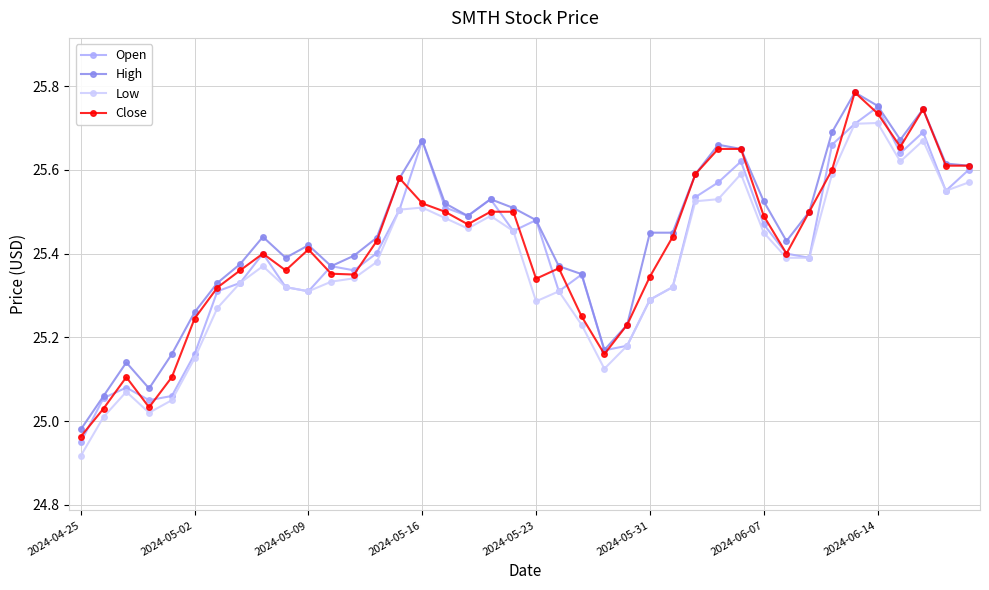

True or false: Low and High intersect in this chart.

False